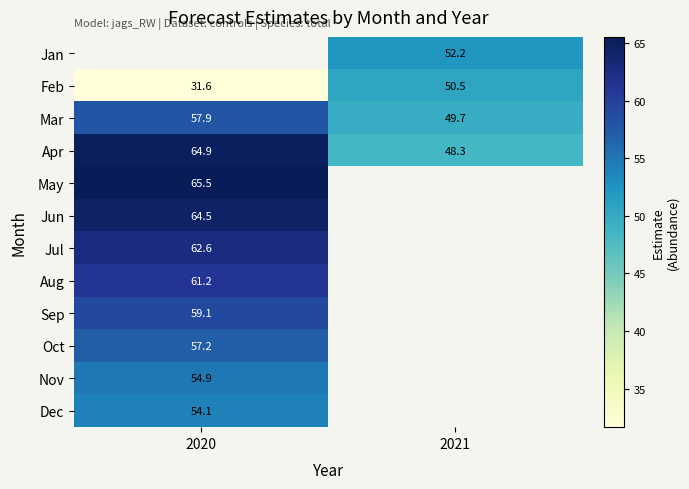

Is the value of May at 2020 greater than the value of Feb at 2021?

Yes